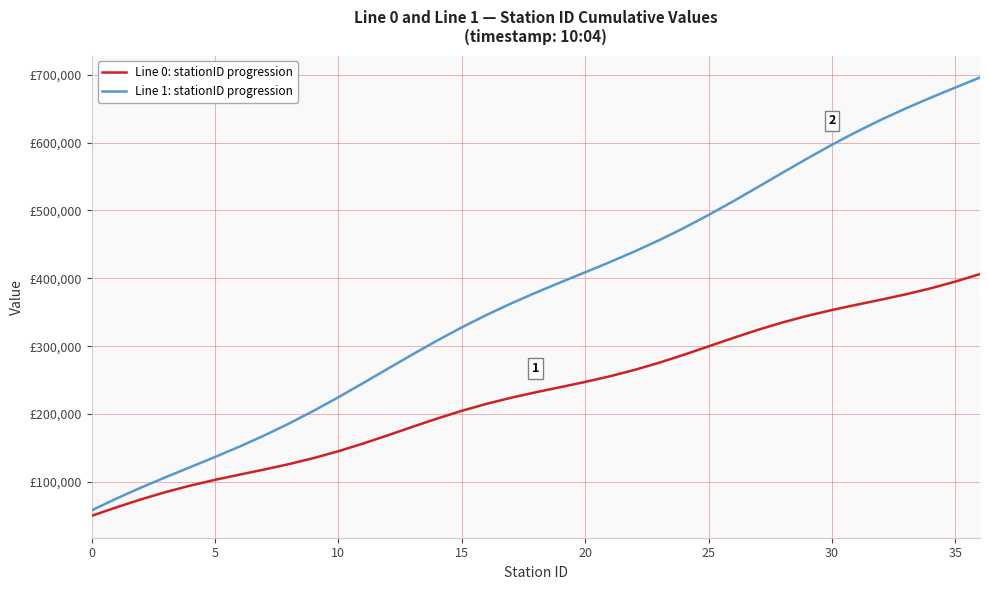

Is this an area chart (filled region under the line)?

No